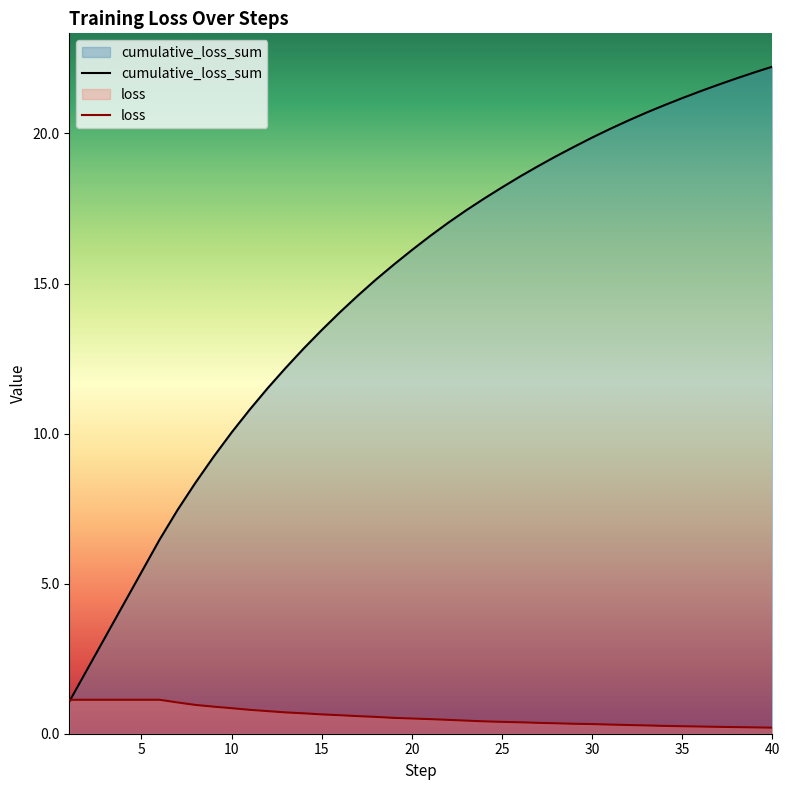

What is the value of the cumulative_loss_sum point at the 27th from the left?

18.9